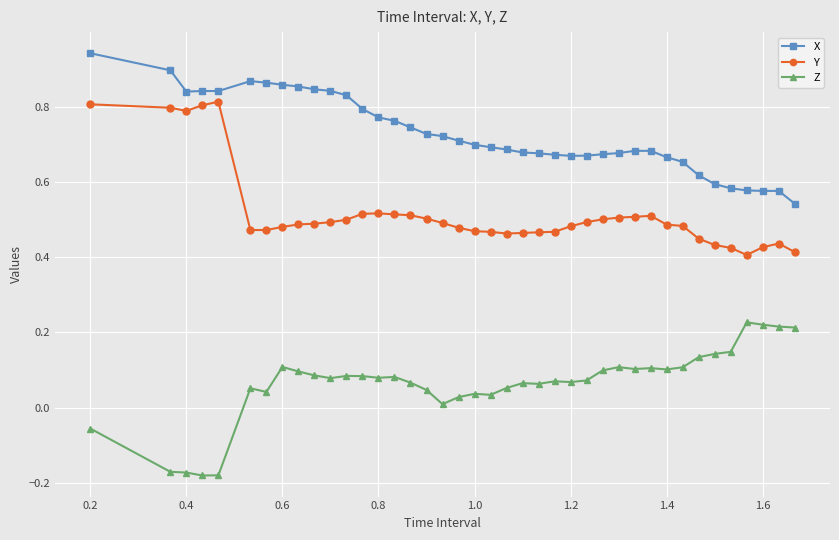

Count the number of data series in this chart.

3